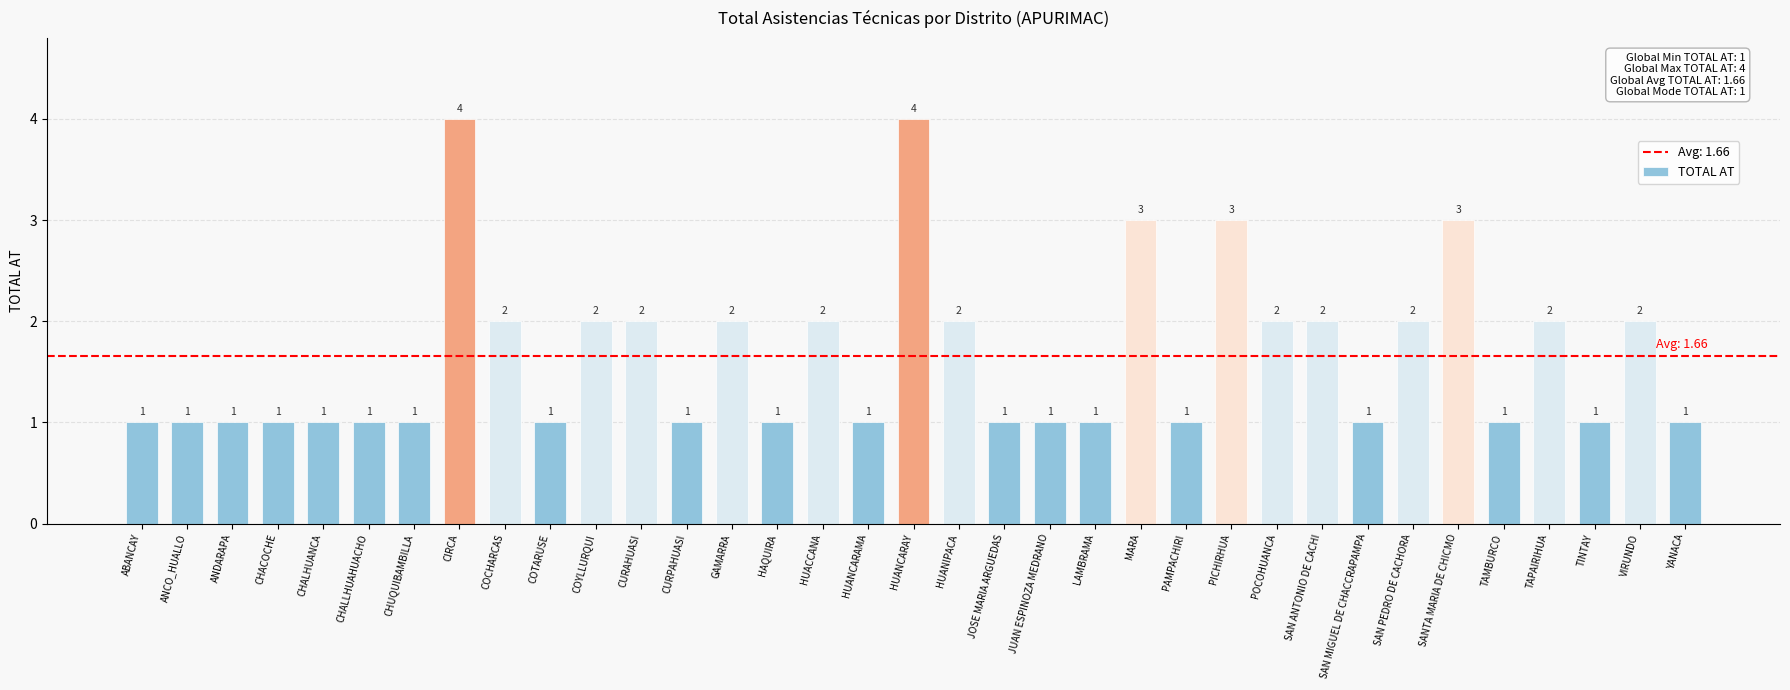

The value at GAMARRA is 2. True or false?

True